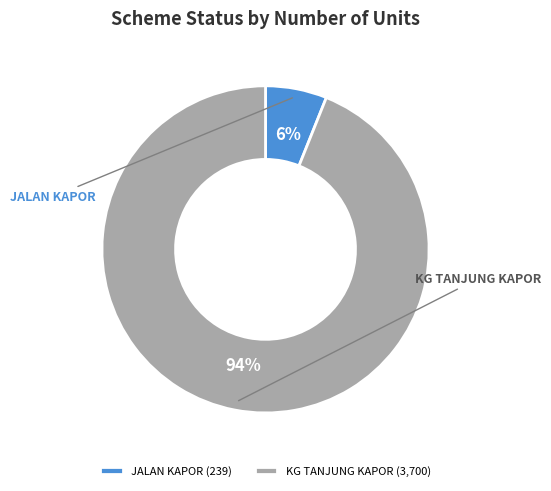

The KG TANJUNG KAPOR slice represents 94% of the pie. True or false?

True